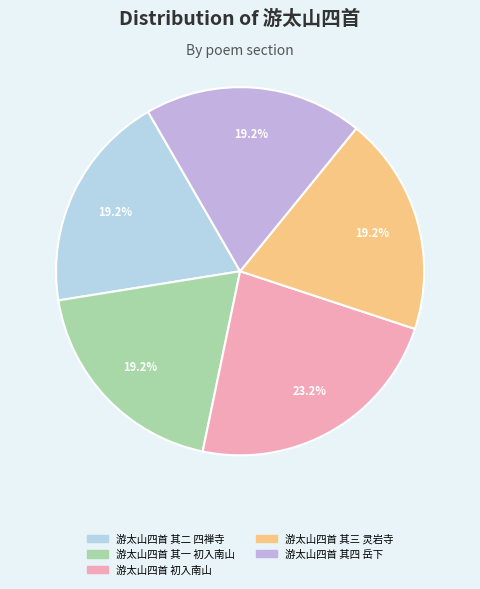

How many slices are in this pie chart?

5